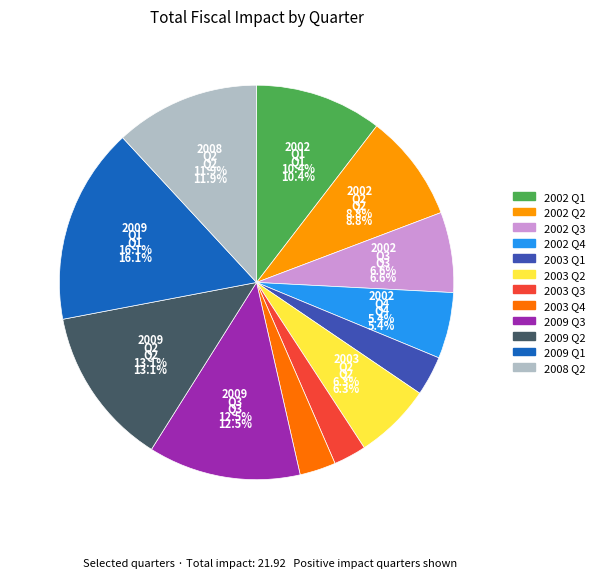

Is it true that 2002 Q3 is 1% of the pie?

False